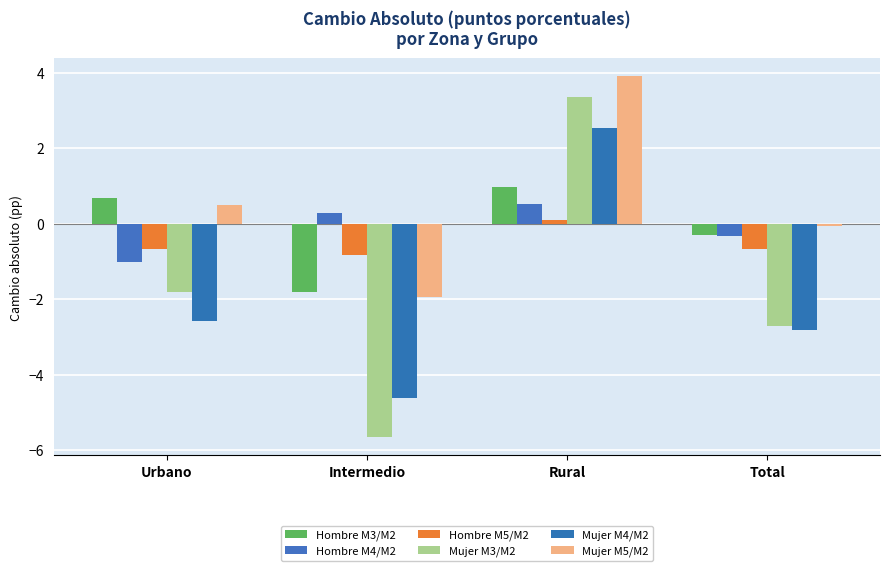

What is the sum of the Mujer M3/M2 values at Intermedio and Total?

-8.4